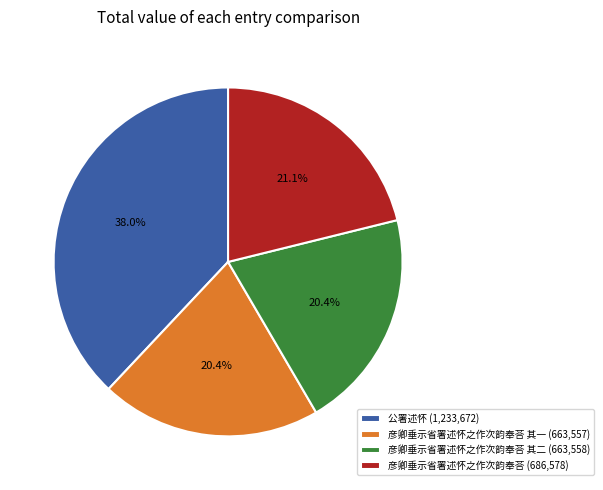

Which slice is the largest?

公署述怀 (1,233,672)